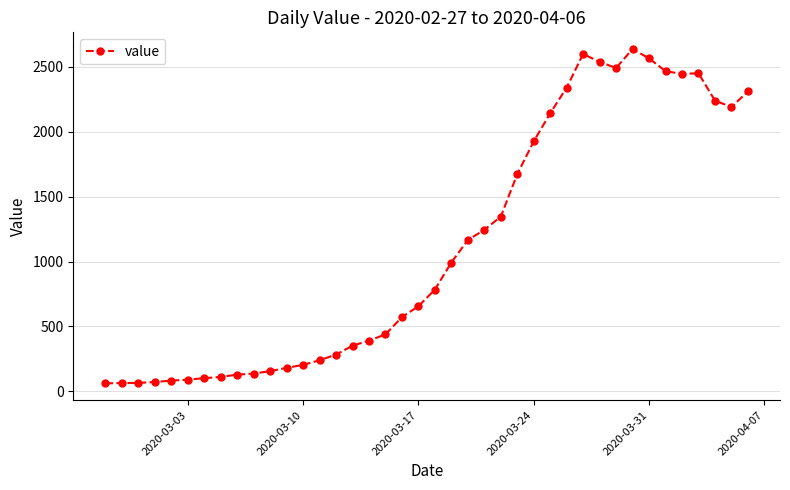

What is the minimum value shown in the chart?

61